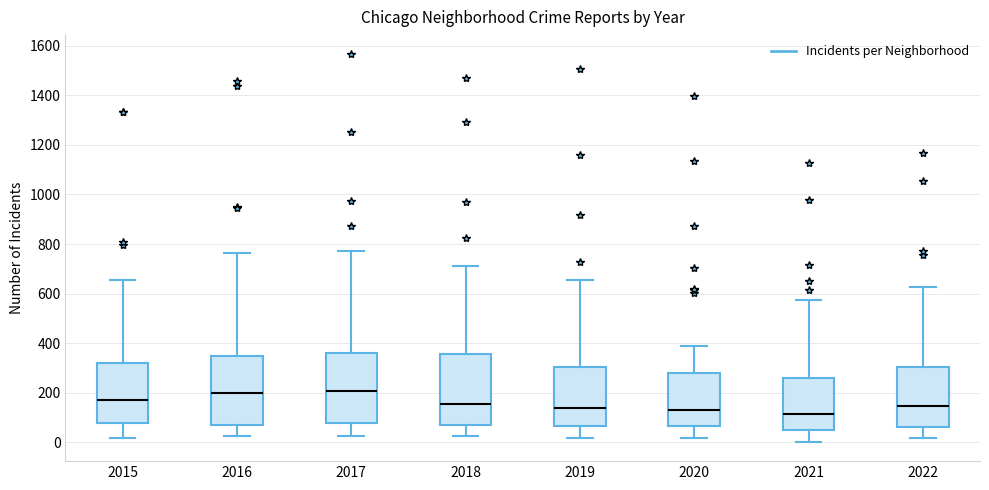

Reading left to right, read every box against the y-axis: the position of its median line, the range the box covers, and the ends of its whiskers. The values are not printed on the chart, so give them approximately, as read against the axis.

2015: median 180, box 80 to 320, whiskers 20 to 660
2016: median 200, box 80 to 340, whiskers 20 to 760
2017: median 200, box 80 to 360, whiskers 20 to 780
2018: median 160, box 80 to 360, whiskers 20 to 720
2019: median 140, box 60 to 300, whiskers 20 to 660
2020: median 120, box 60 to 280, whiskers 20 to 380
2021: median 120, box 60 to 260, whiskers 0 to 580
2022: median 140, box 60 to 300, whiskers 20 to 620